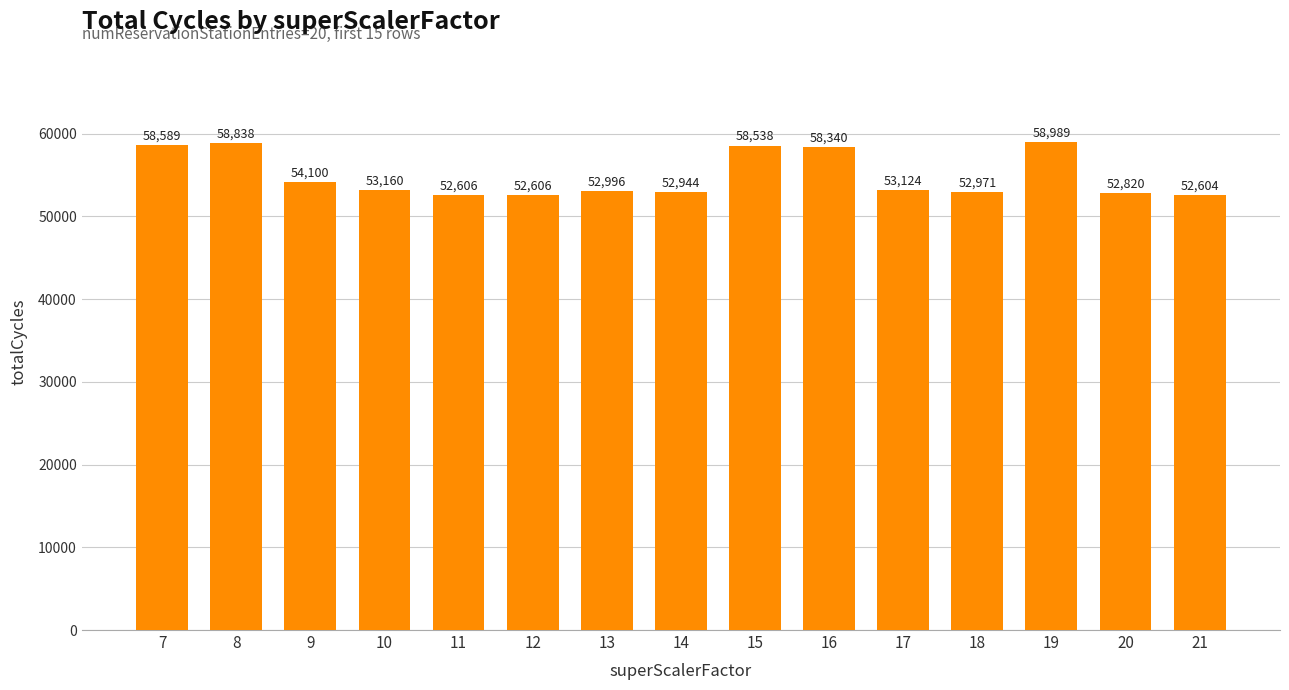

What is the difference between the maximum and minimum values?

6385